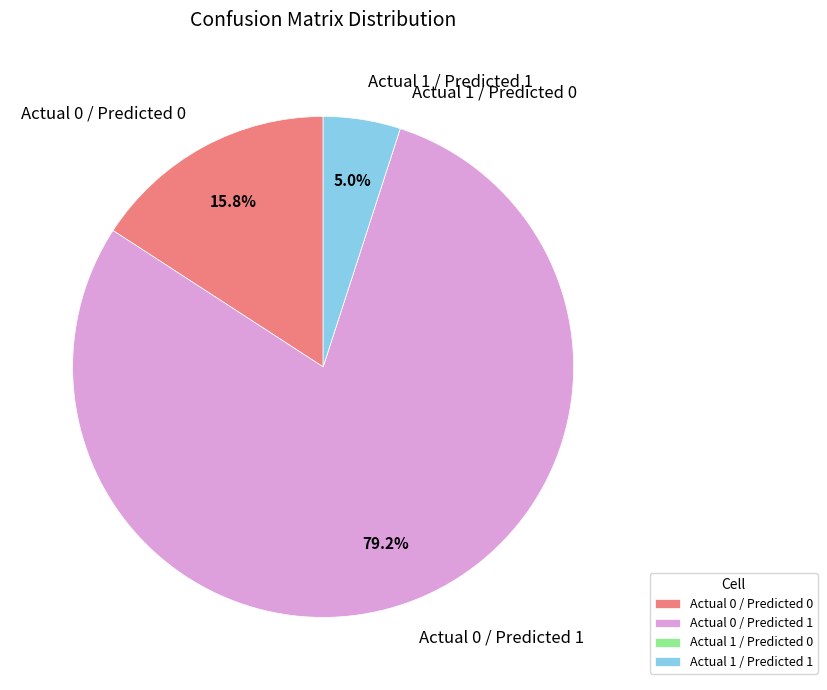

Is there any slice that represents more than half of the pie?

Yes